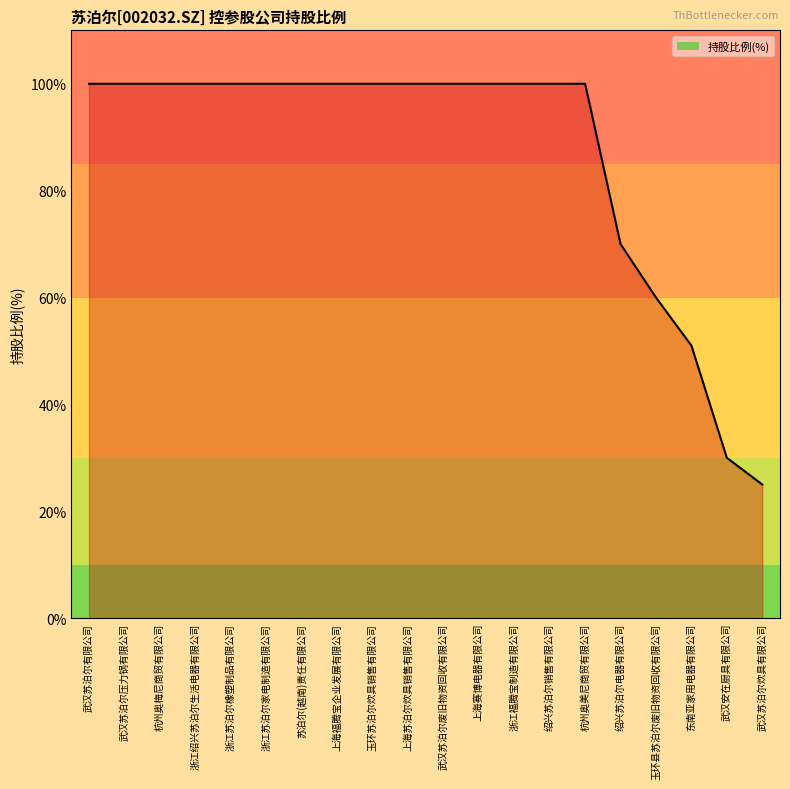

What is the ratio of the value at 绍兴苏泊尔销售有限公司 to the value at 武汉苏泊尔压力锅有限公司?

1.0